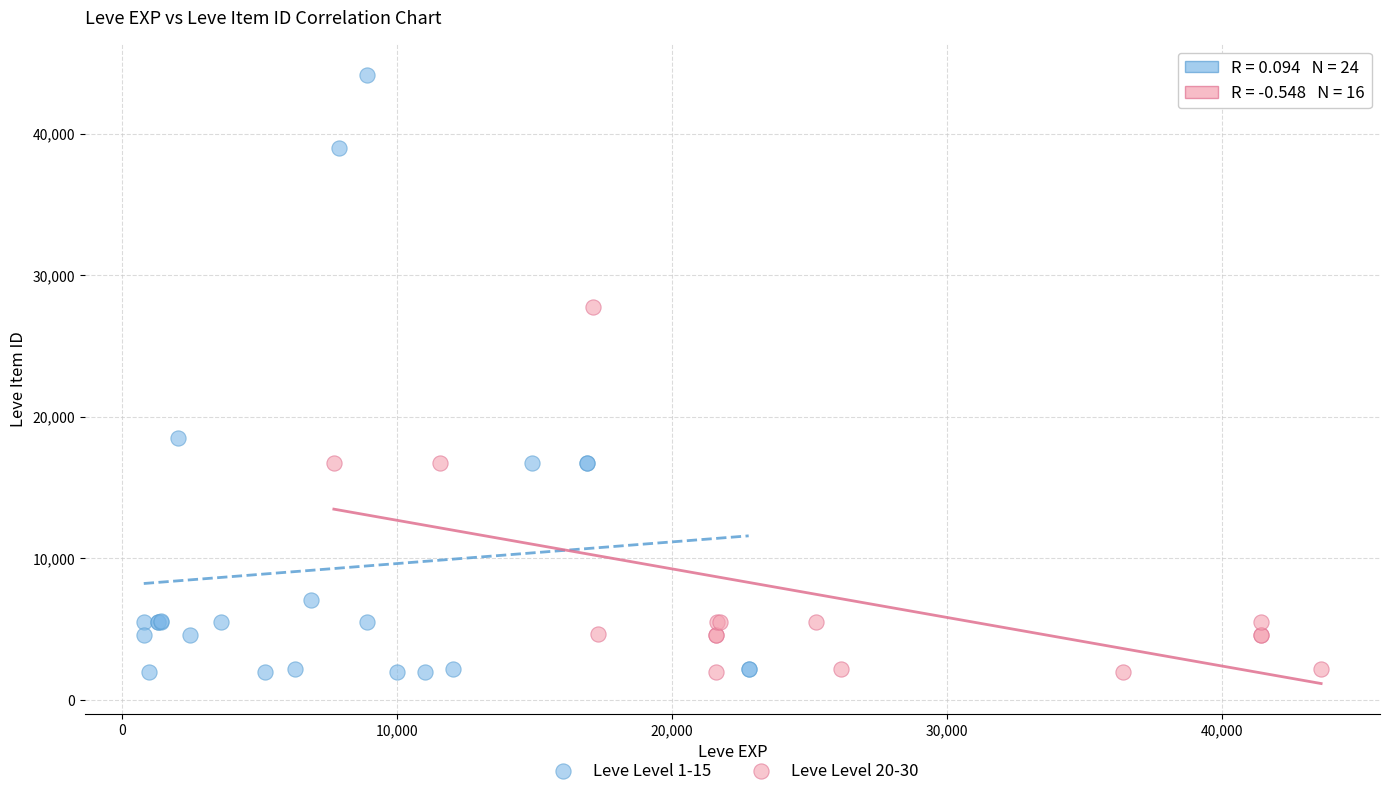

What are all the series names shown in the legend?

Leve Level 1-15, Leve Level 20-30